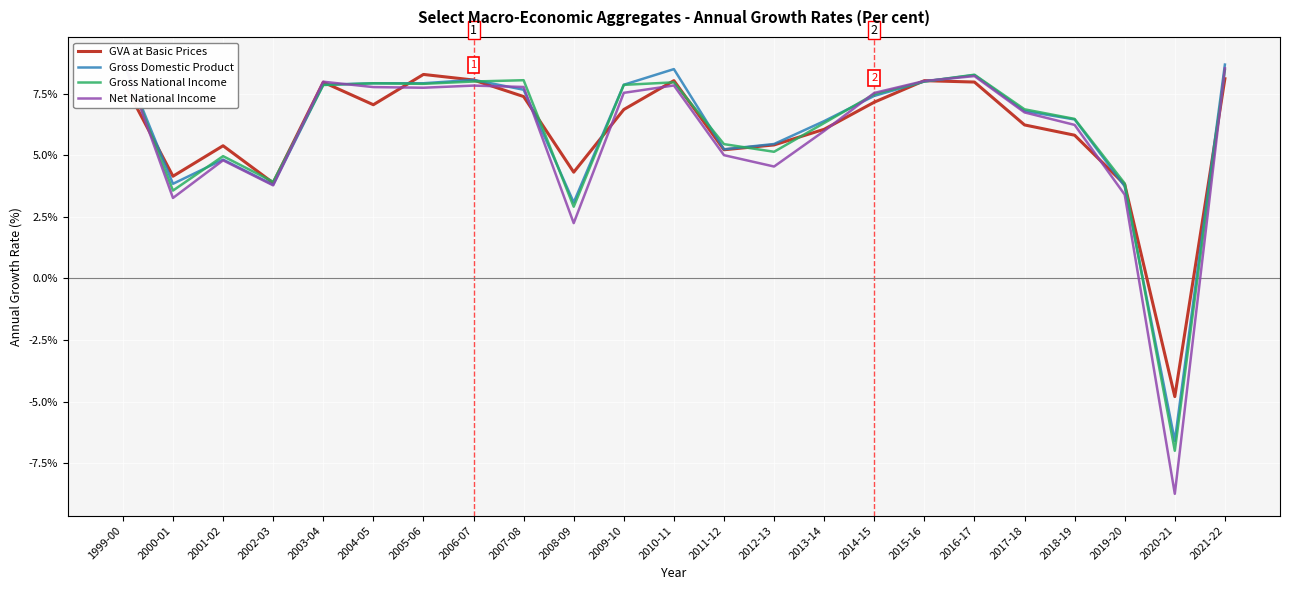

What are all the series names shown in the legend?

GVA at Basic Prices, Gross Domestic Product, Gross National Income, Net National Income